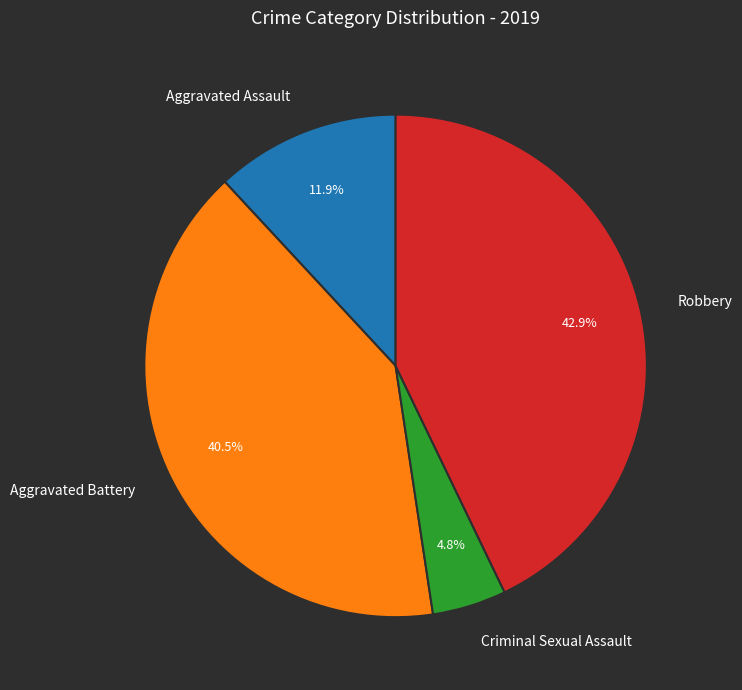

Is Criminal Sexual Assault the majority of the pie?

No